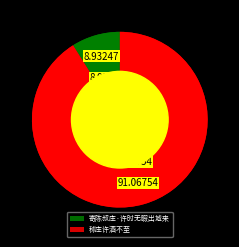

Count the number of slices in the pie.

2